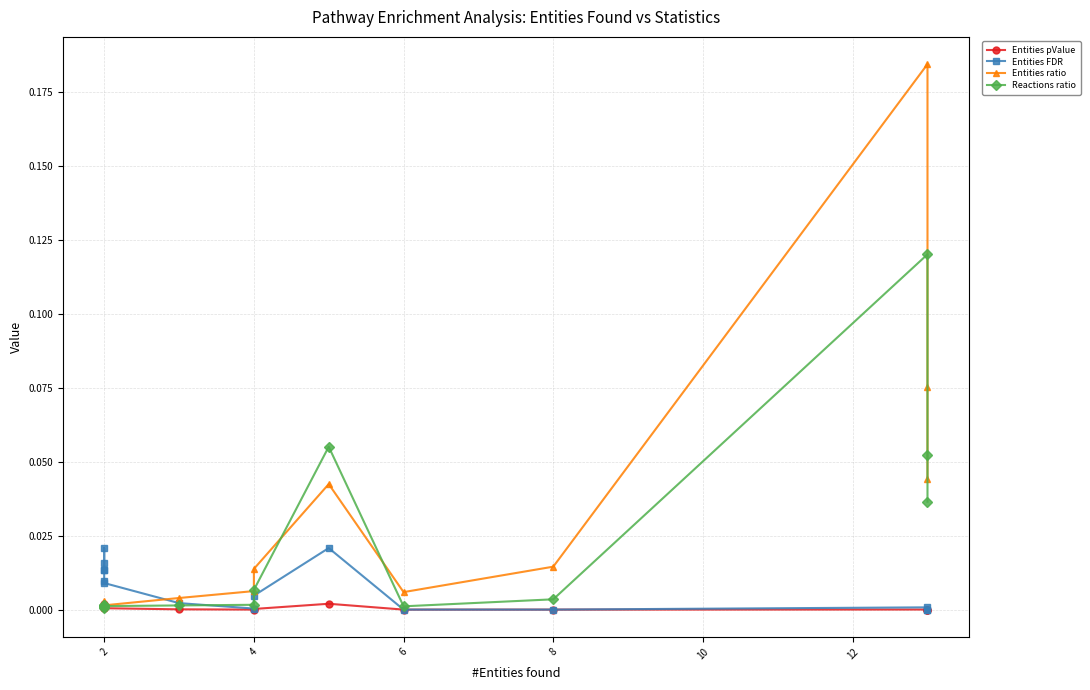

Does the chart have visible grid lines?

Yes